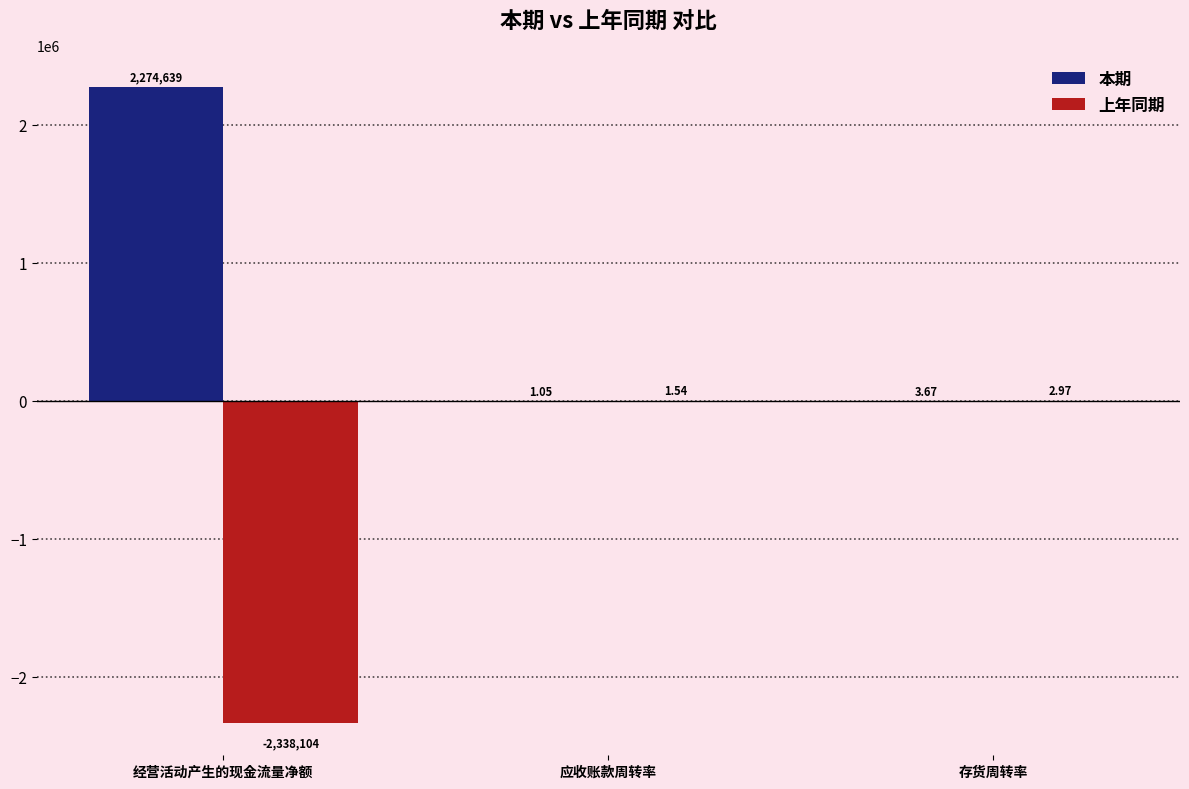

Where is 上年同期 nearest to the value -1169050?

应收账款周转率